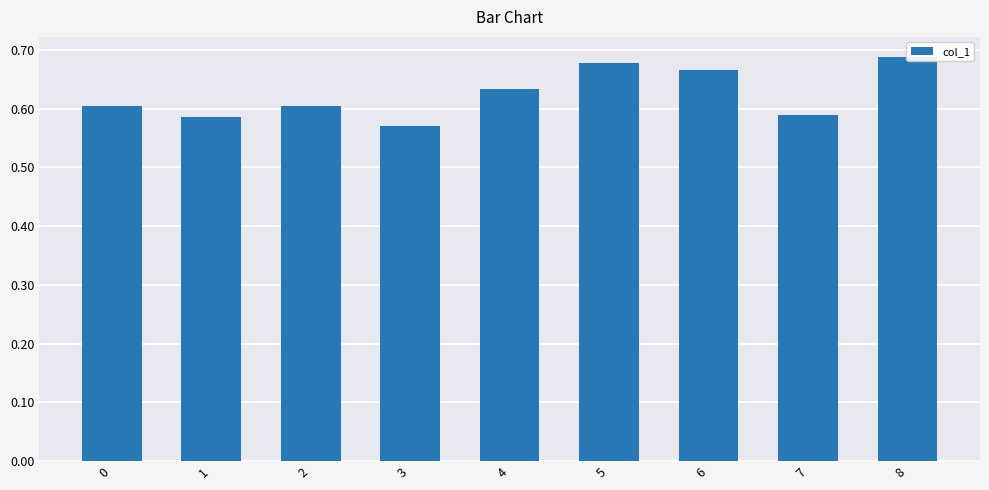

What is the greatest value displayed?

0.7